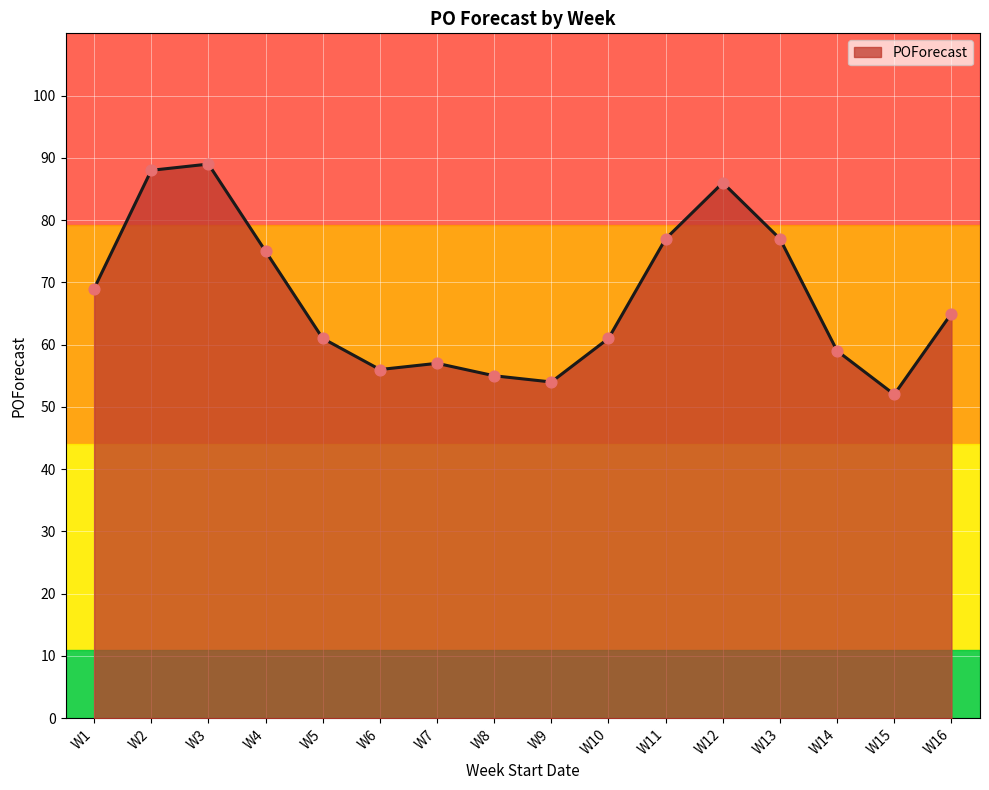

Between W15 and W10, which is larger?

W10